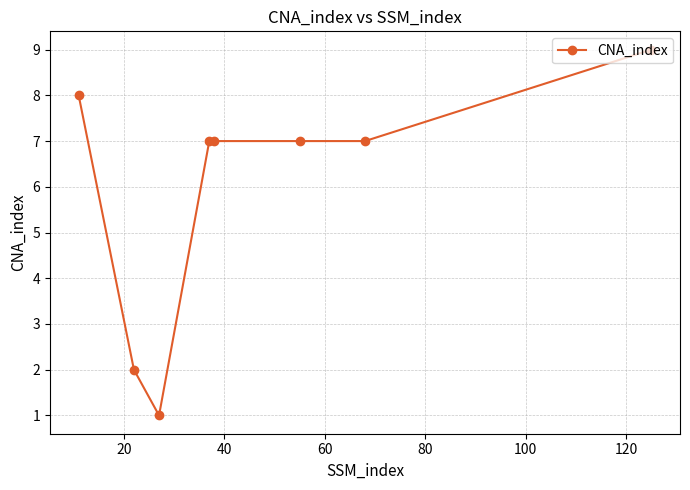

How many series are shown in this chart?

1